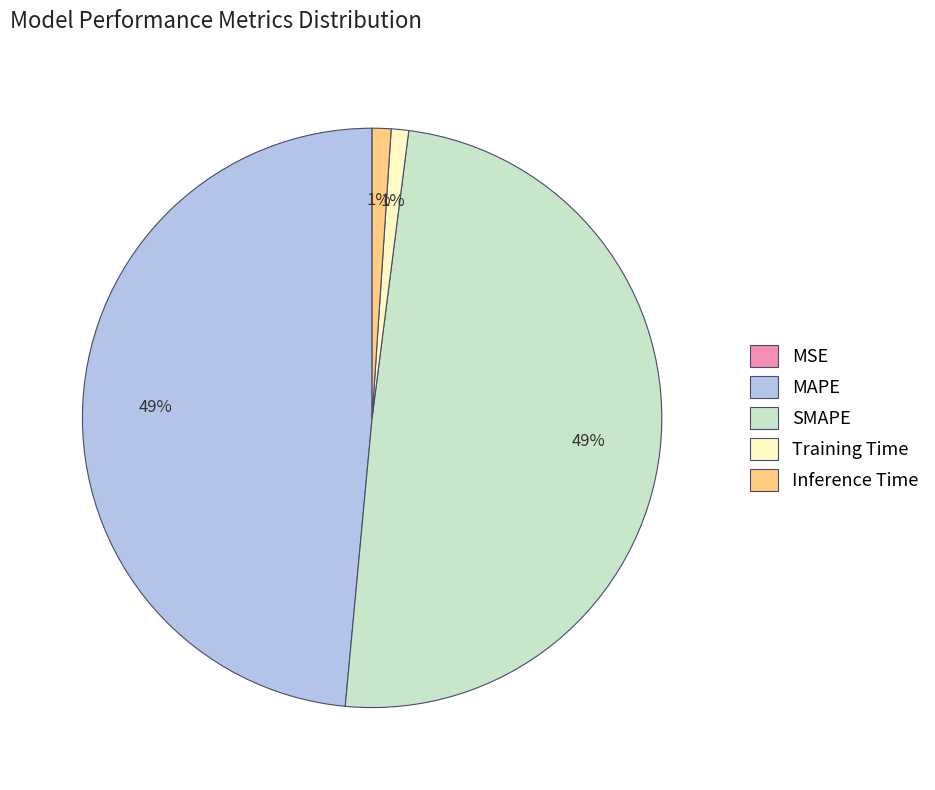

Does any single category account for the majority?

No